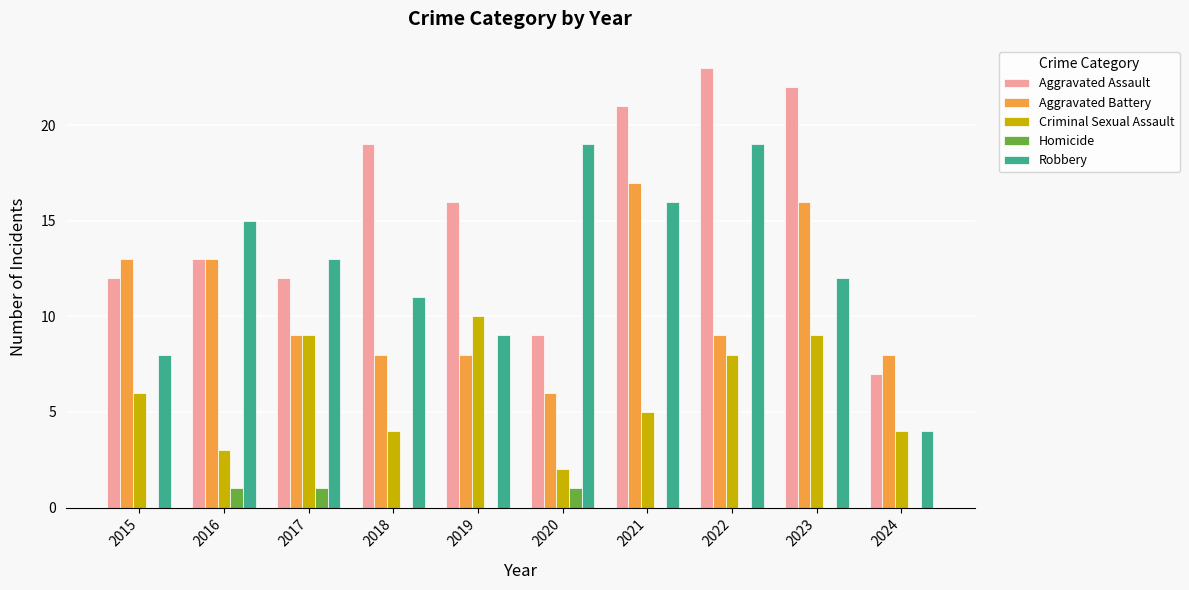

Is the value of Aggravated Assault at 2018 greater than the value of Homicide at 2024?

Yes